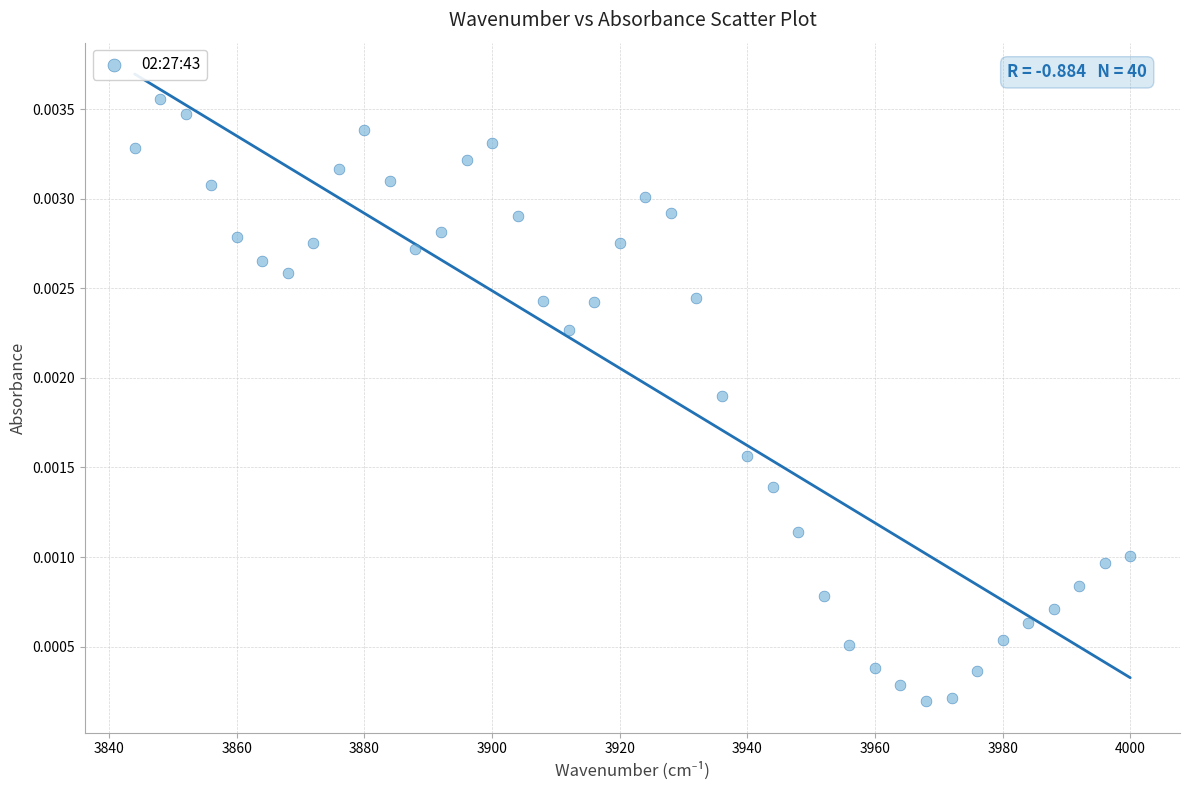

What is the range of X values (max minus min)?

156.0